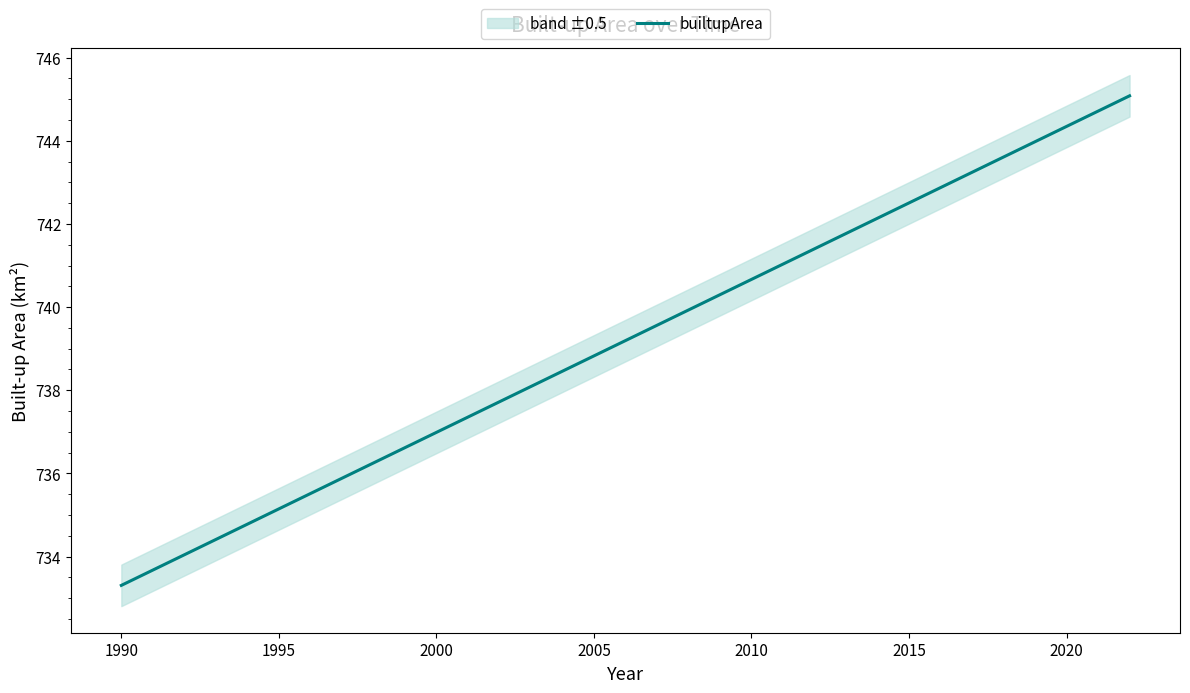

What is the minimum value shown in the chart?

733.3